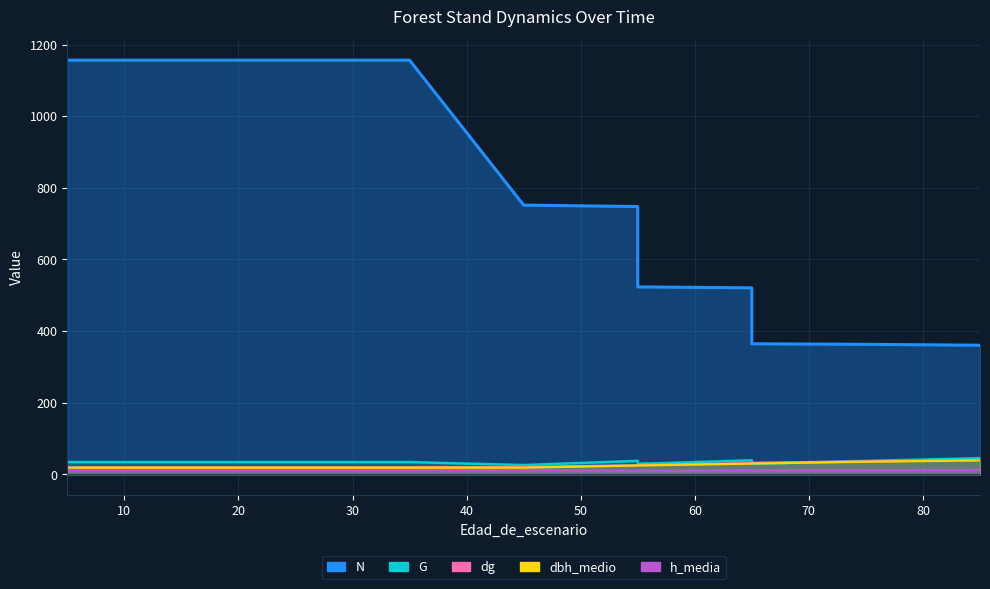

The dg series shows 19.4 at 5. True or false?

True